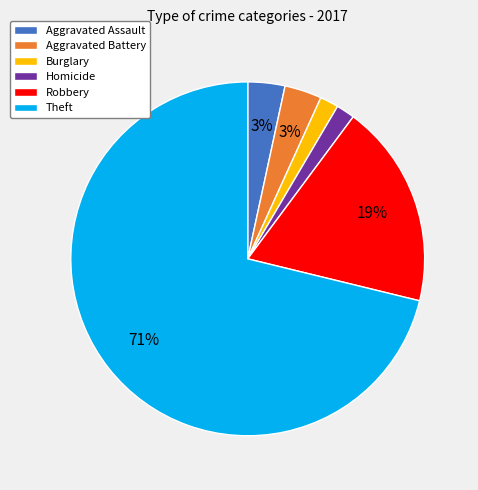

Is the sum of Robbery and Aggravated Assault greater than half?

No